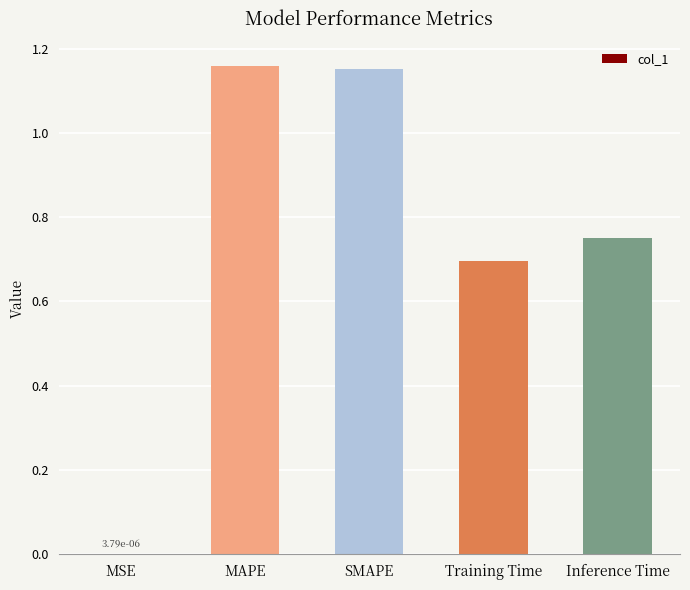

What is the change in value from SMAPE to Inference Time?

-0.4